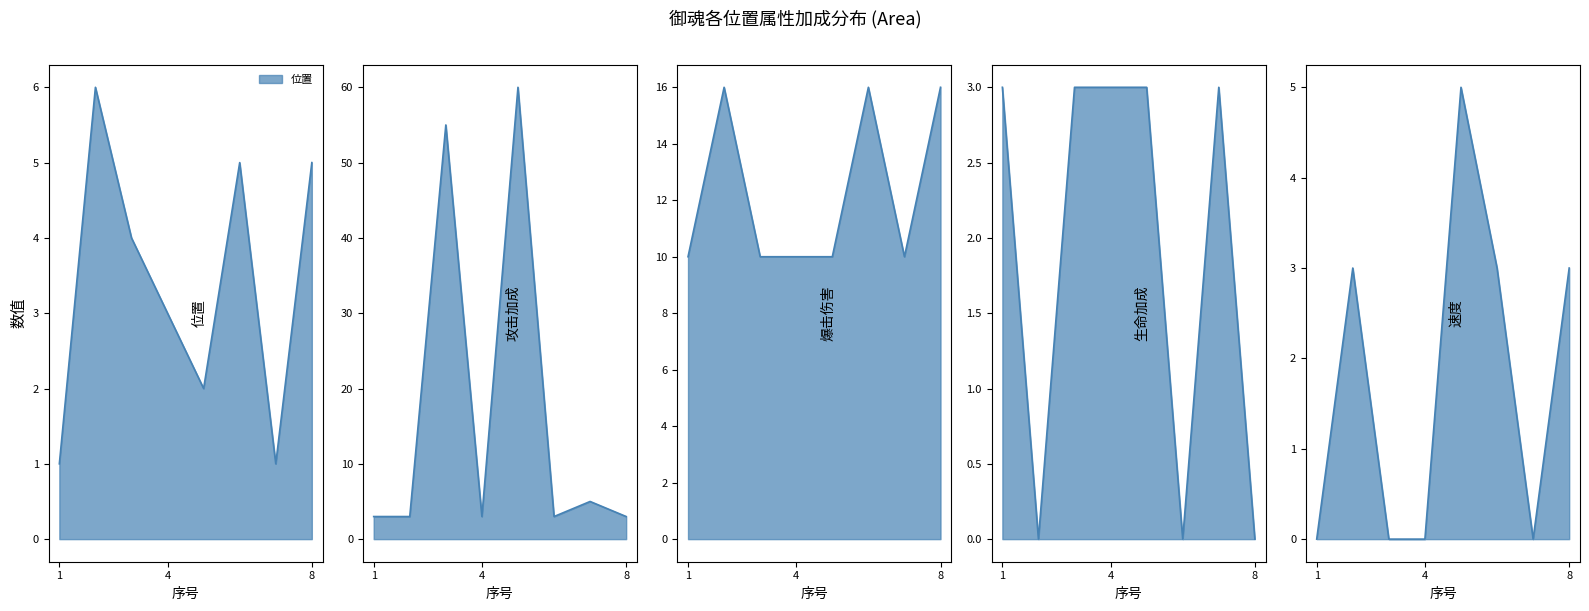

List the series in order of their peak value, highest first.

攻击加成, 爆击伤害, 位置, 速度, 生命加成